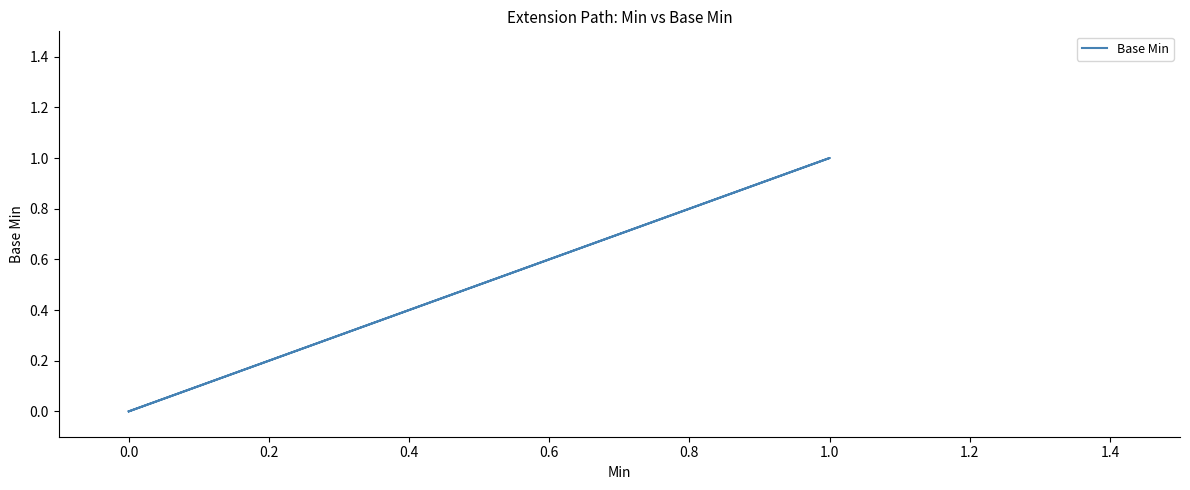

What is the value of the 4th point from the left?

1